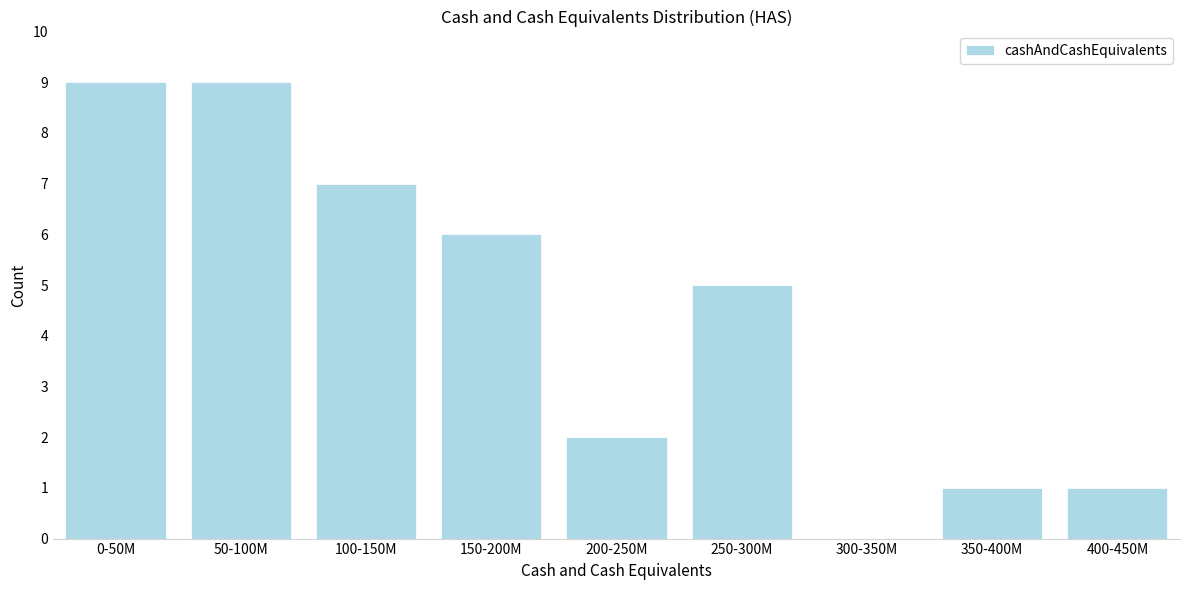

Reading left to right, extract all data points from this chart.

0-50M=9	50-100M=9	100-150M=7	150-200M=6	200-250M=2	250-300M=5	300-350M=0	350-400M=1	400-450M=1